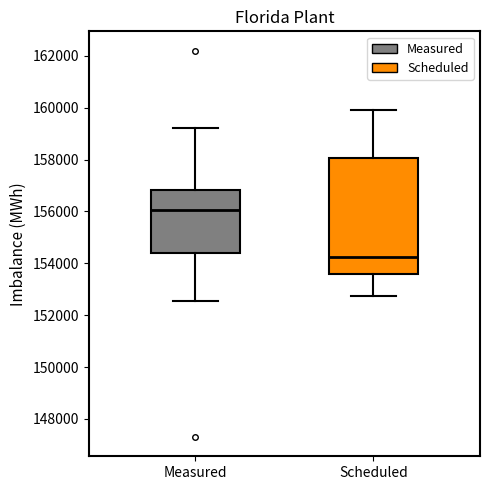

Where is the lower edge of the box for Measured on the y-axis? The values are not printed on the chart, so give them approximately, as read against the axis.

154400